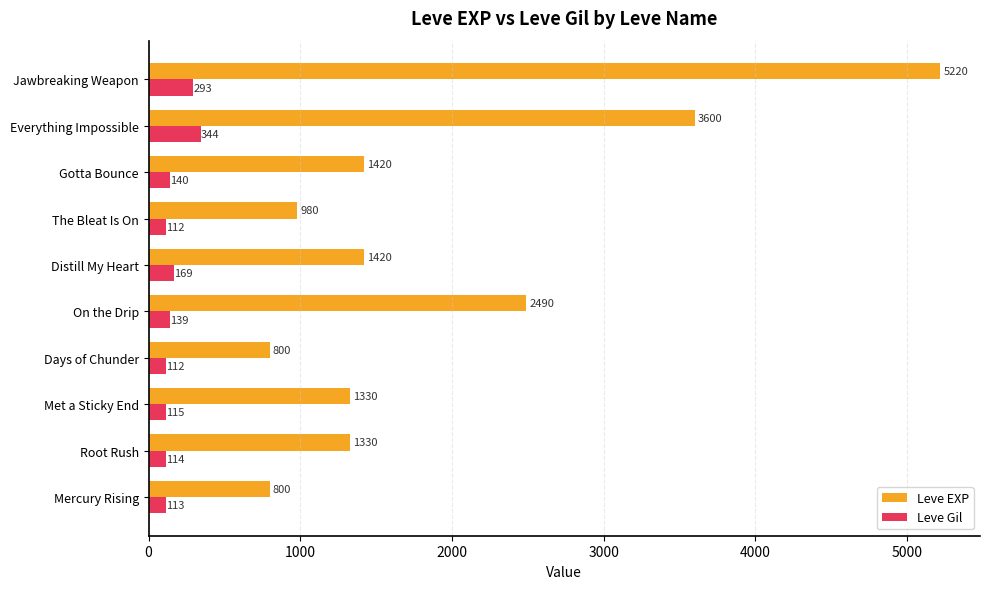

How many data points does each series have?

10